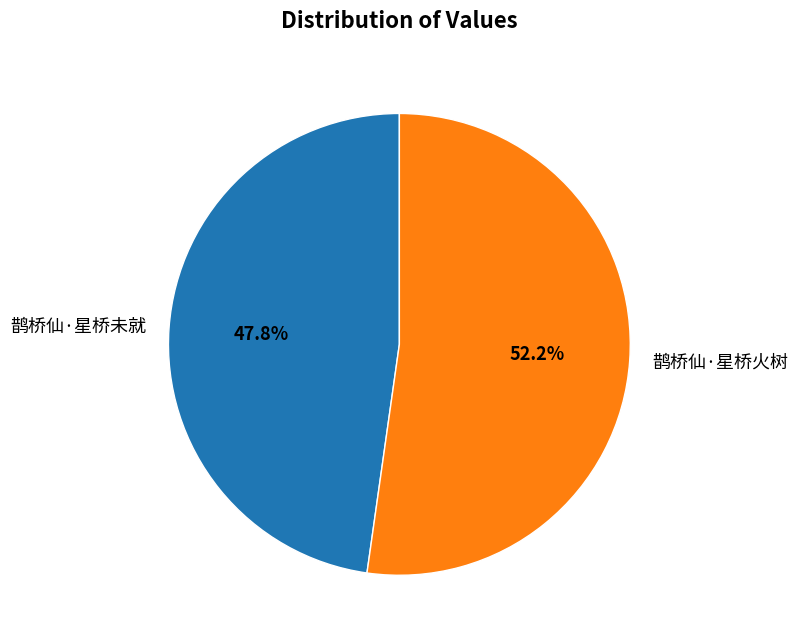

What is the smallest slice in the pie chart?

鹊桥仙·星桥未就